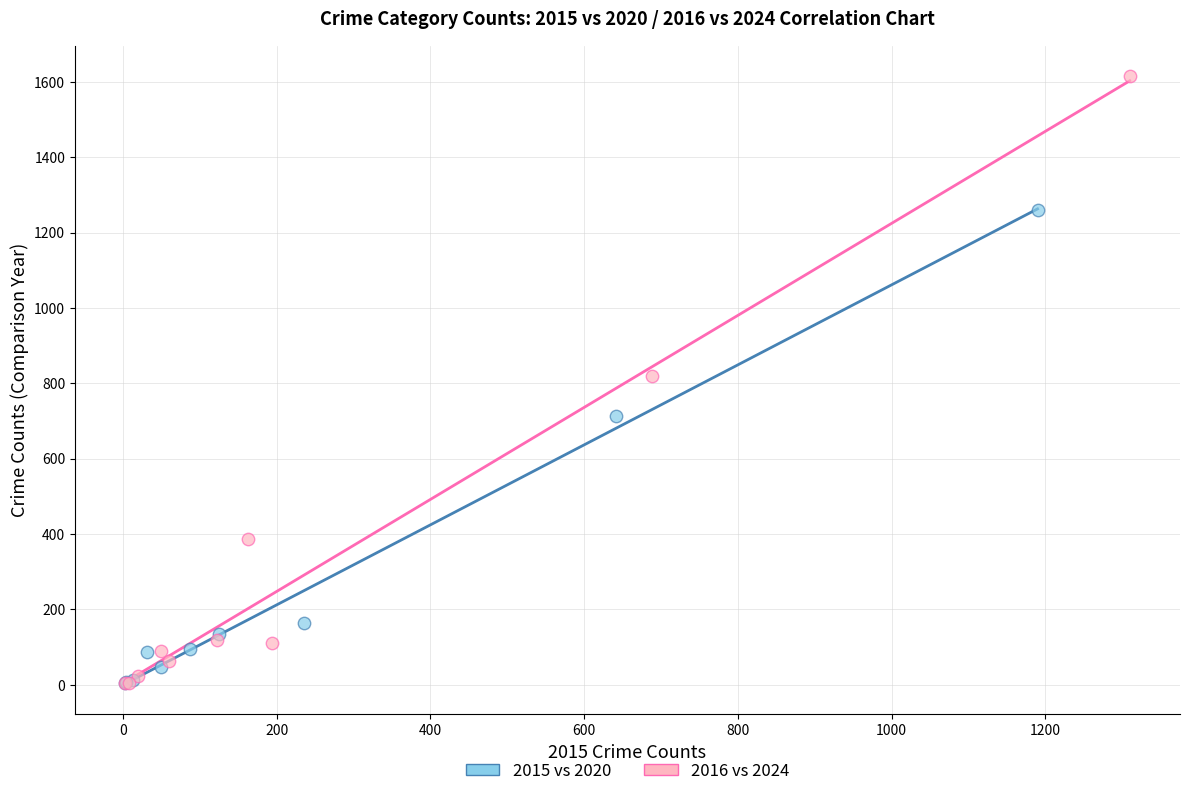

Which series has the largest Y range (max minus min)?

2016 vs 2024